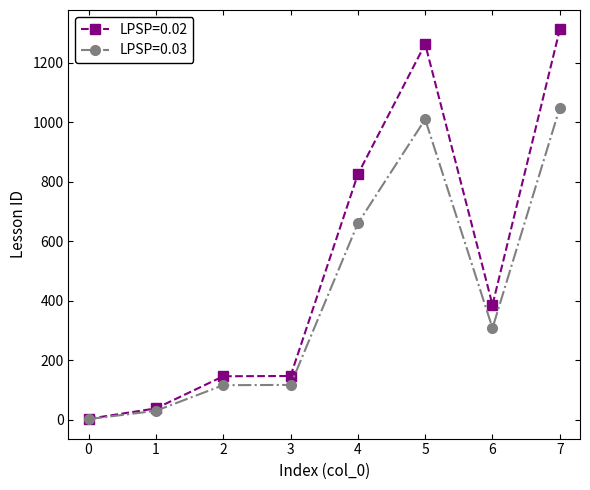

True or false: LPSP=0.03 has more than 0 points higher than both neighbors.

True